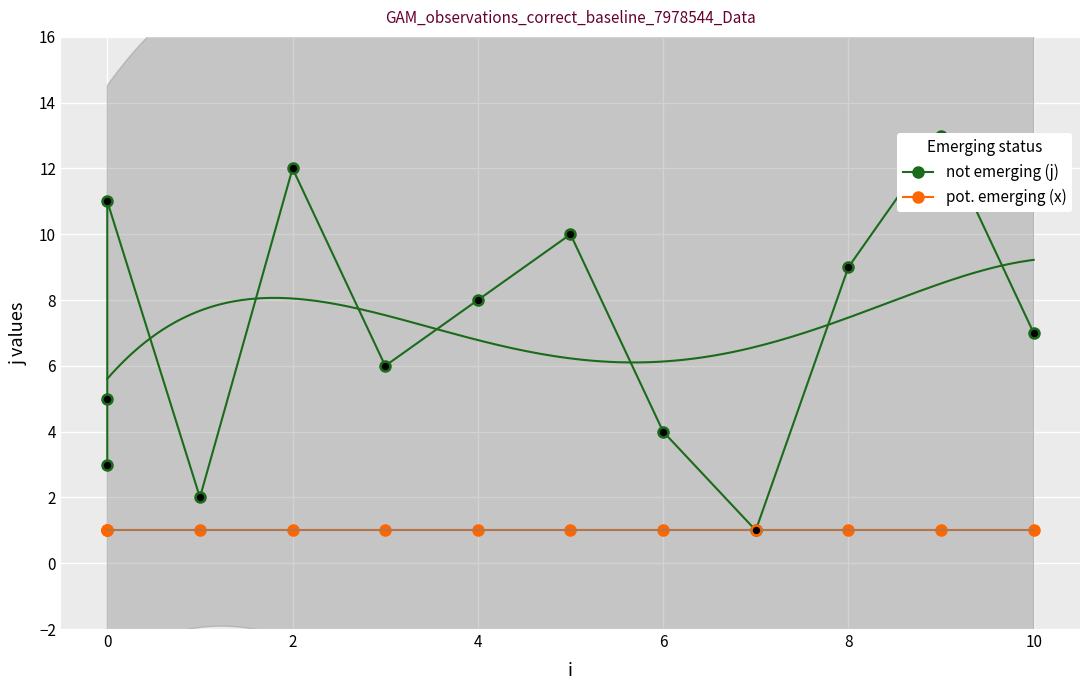

Which series has the largest Y range (max minus min)?

not emerging (j)